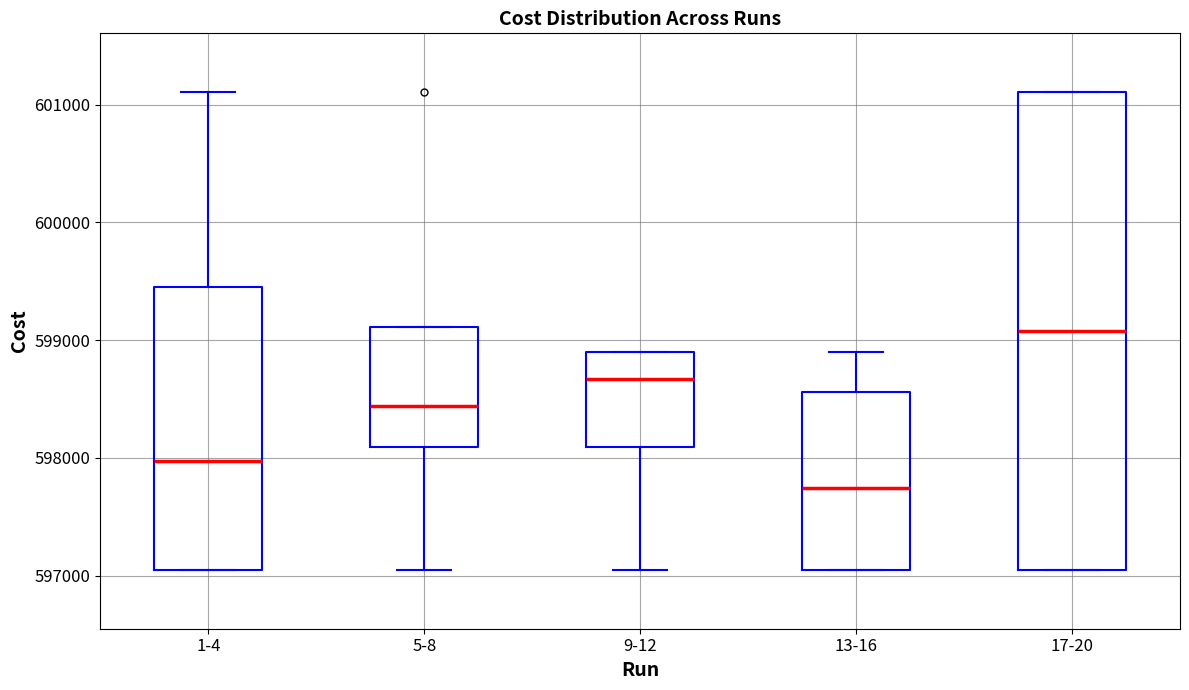

Reading left to right, transcribe this box plot: for each box, give where its median line is, the range the box spans, and where its two whiskers end, as read against the y-axis. The values are not printed on the chart, so give them approximately, as read against the axis.

1-4: median 598000, box 597000 to 599500, whiskers 597000 to 601100
5-8: median 598400, box 598100 to 599100, whiskers 597000 to 599100
9-12: median 598700, box 598100 to 598900, whiskers 597000 to 598900
13-16: median 597700, box 597000 to 598600, whiskers 597000 to 598900
17-20: median 599100, box 597000 to 601100, whiskers 597000 to 601100